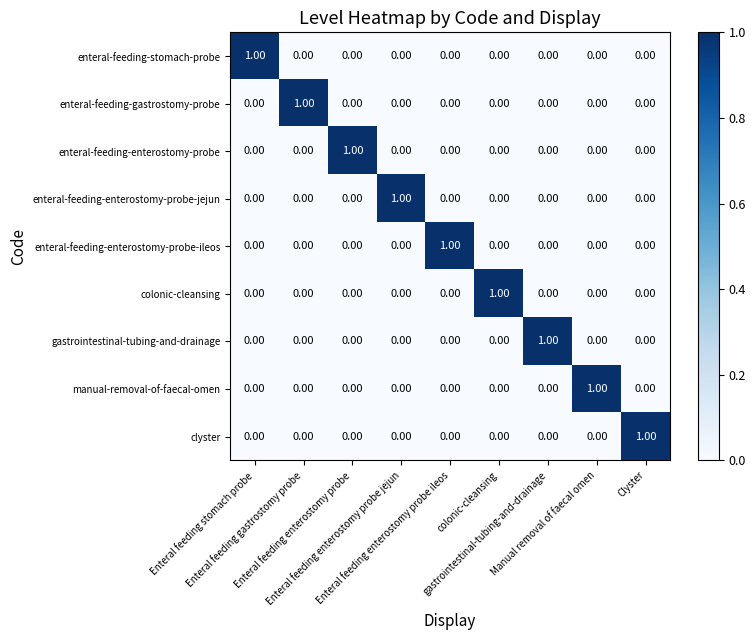

How many values in manual-removal-of-faecal-omen are above zero?

1